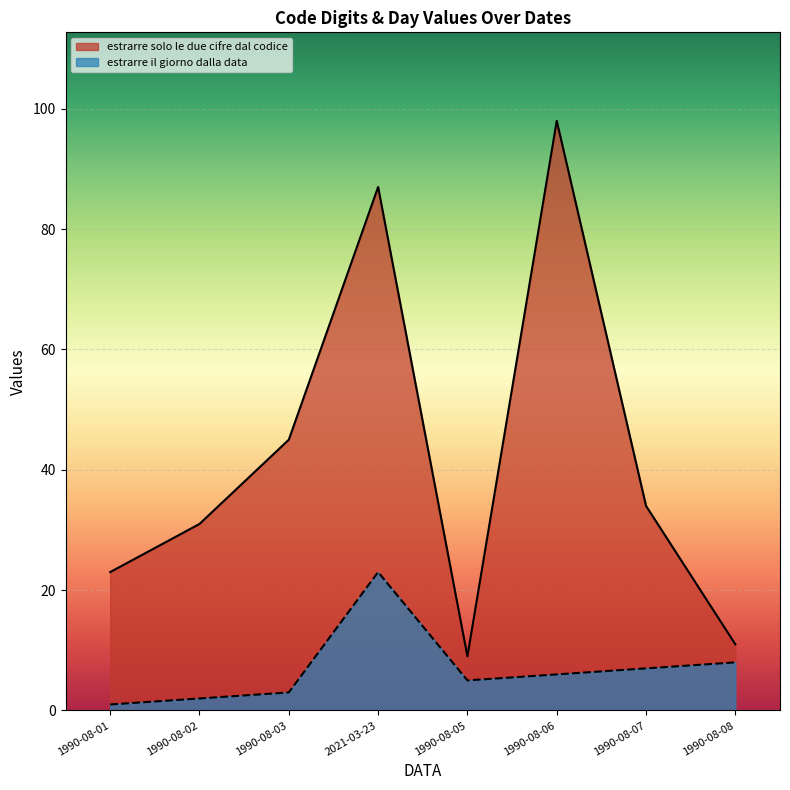

True or false: estrarre solo le due cifre dal codice and estrarre il giorno dalla data intersect in this chart.

False